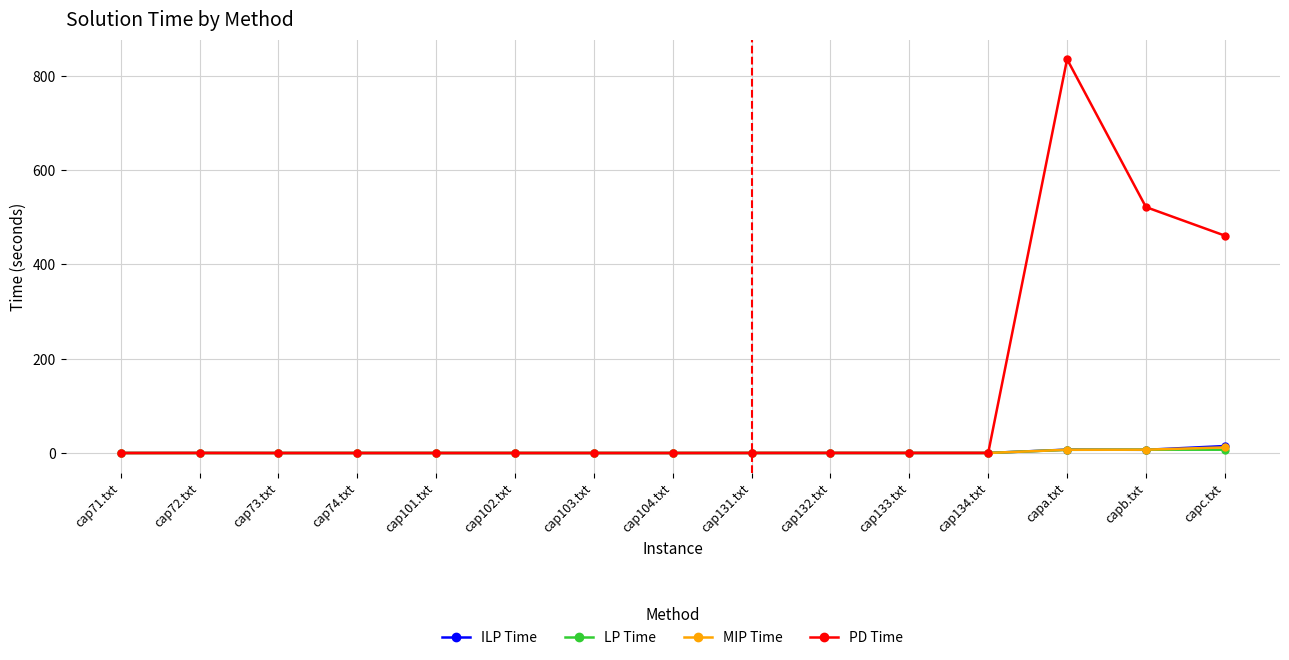

True or false: PD Time has more than 2 points higher than both neighbors.

True